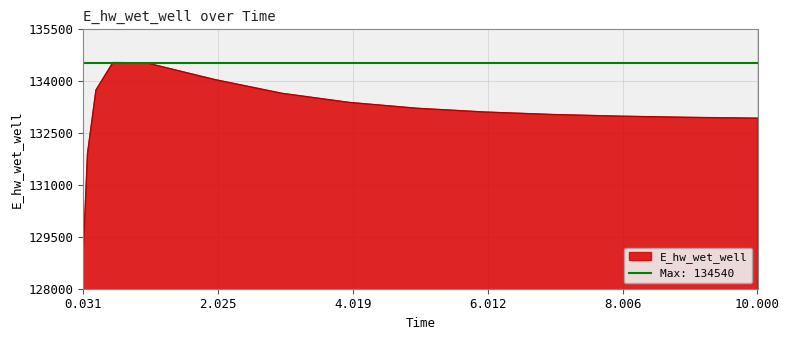

The value of E_hw_wet_well at 0.031 is 129037.4. True or false?

True